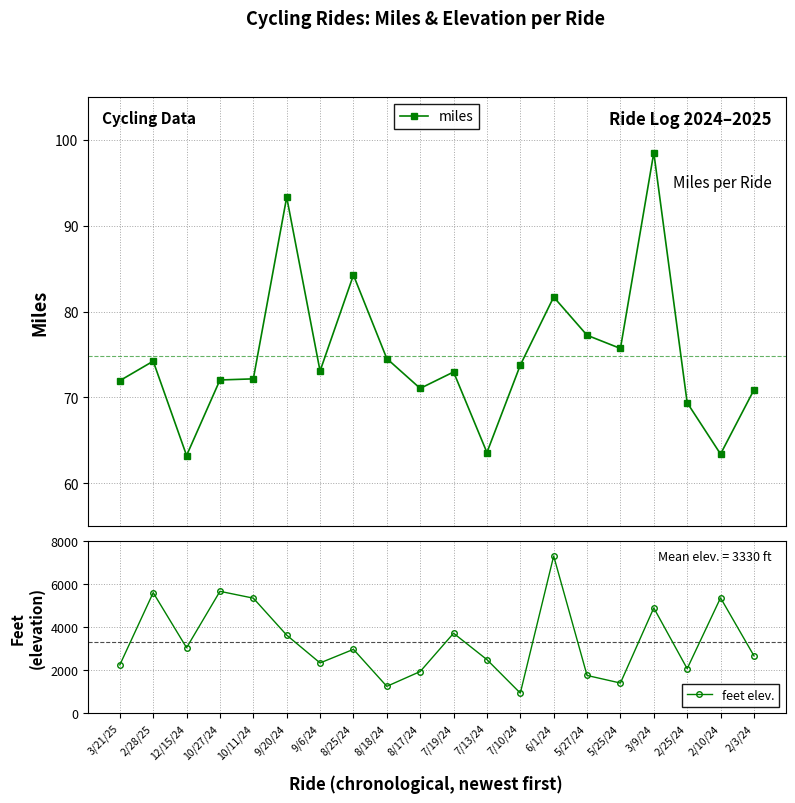

How many interior local valleys does the feet elev. series have?

6